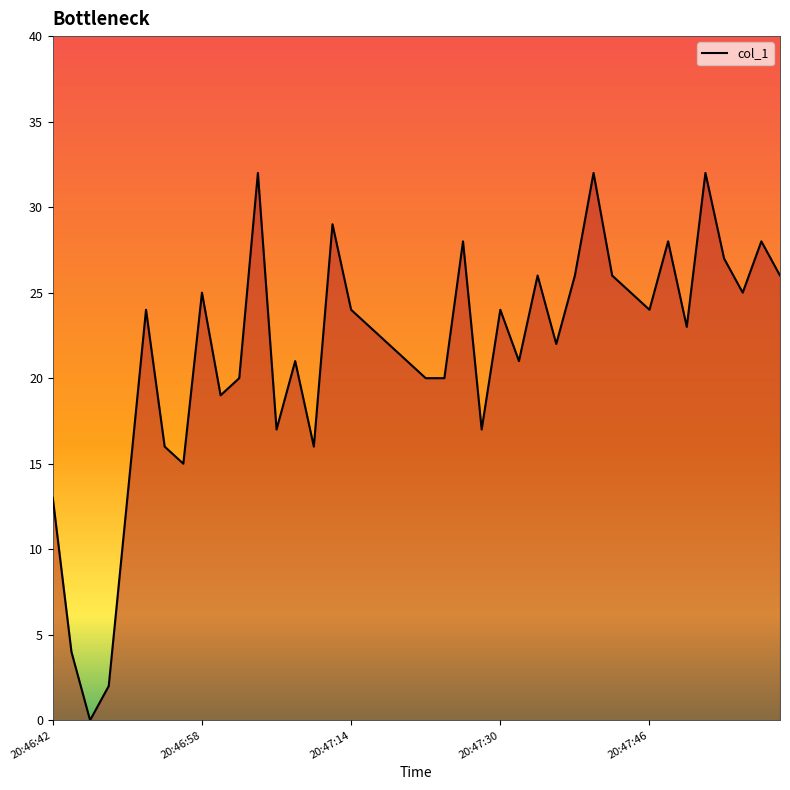

What is the maximum value shown in the chart?

32